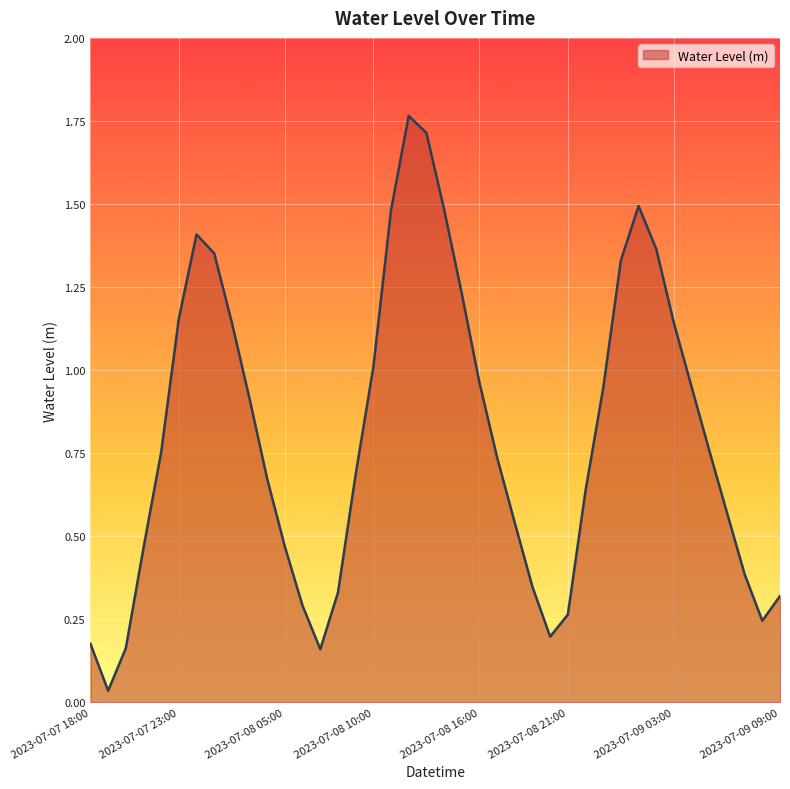

What is the difference between the maximum and minimum values?

1.7